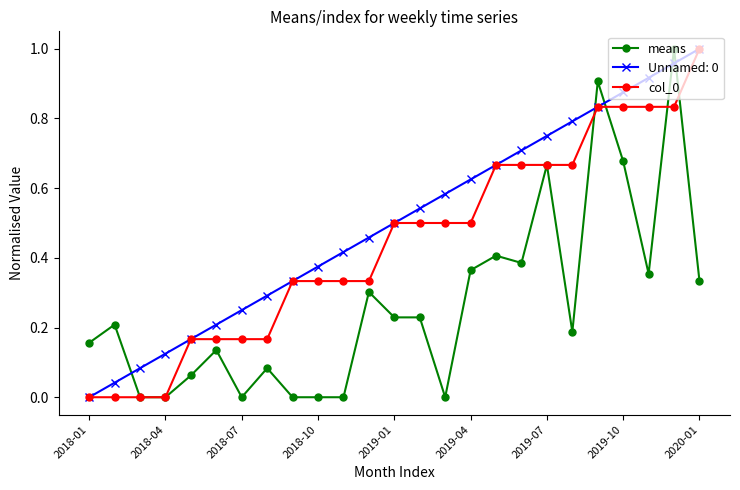

True or false: Unnamed: 0 has more than 0 points higher than both neighbors.

False